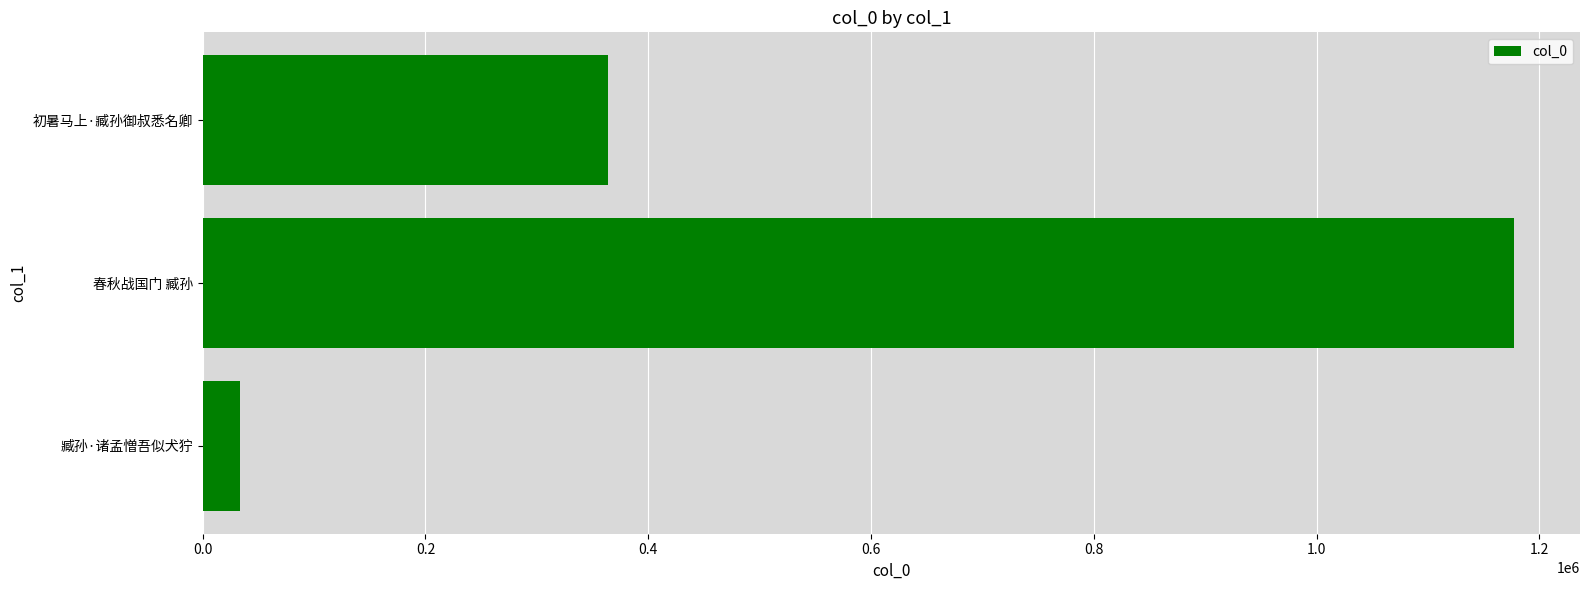

The chart shows a value of 438827 at 春秋战国门 臧孙. True or false?

False